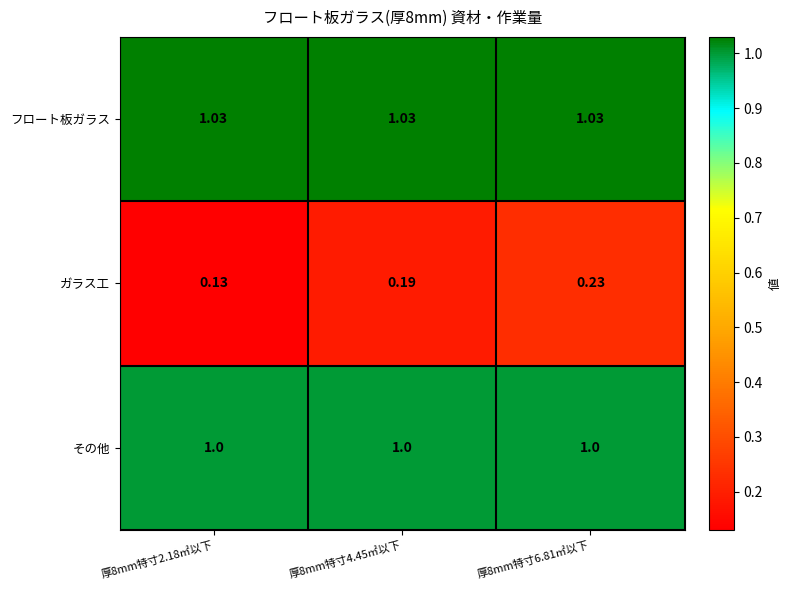

Rank the series at 厚8mm特寸2.18㎡以下 from highest to lowest value.

フロート板ガラス, その他, ガラス工